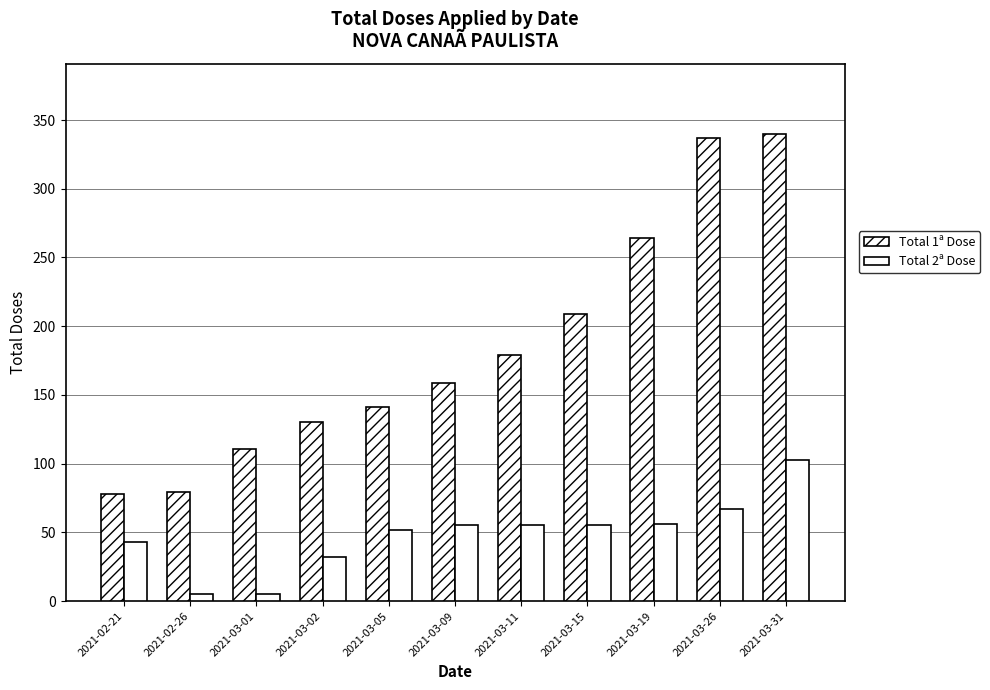

How many data points in Total 2ª Dose are less than 55?

5